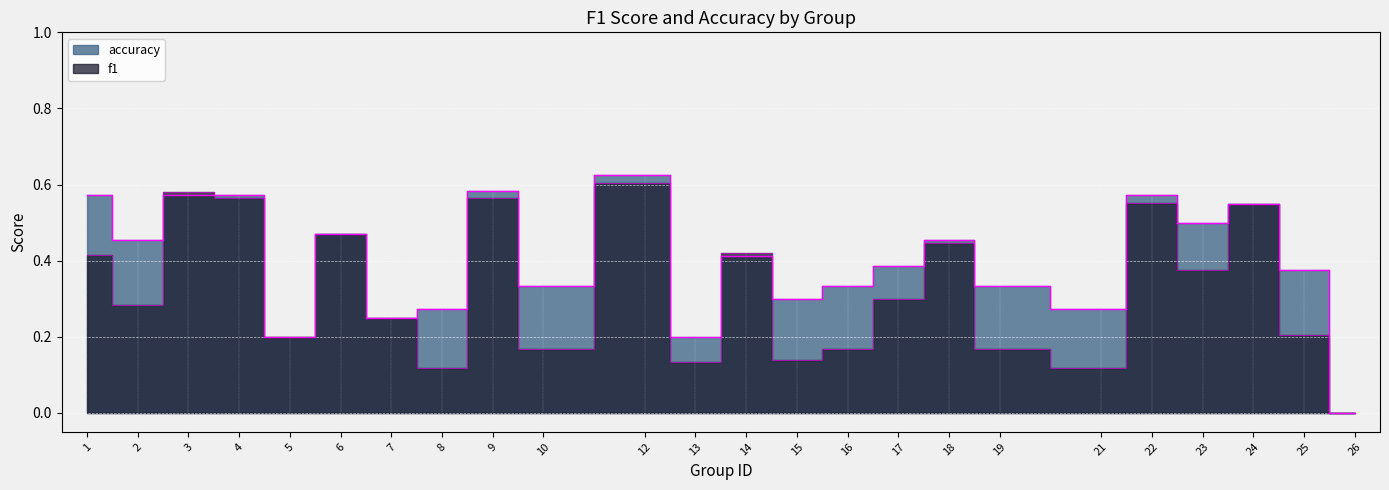

Between which two adjacent categories do accuracy and f1 first intersect?

2 and 3